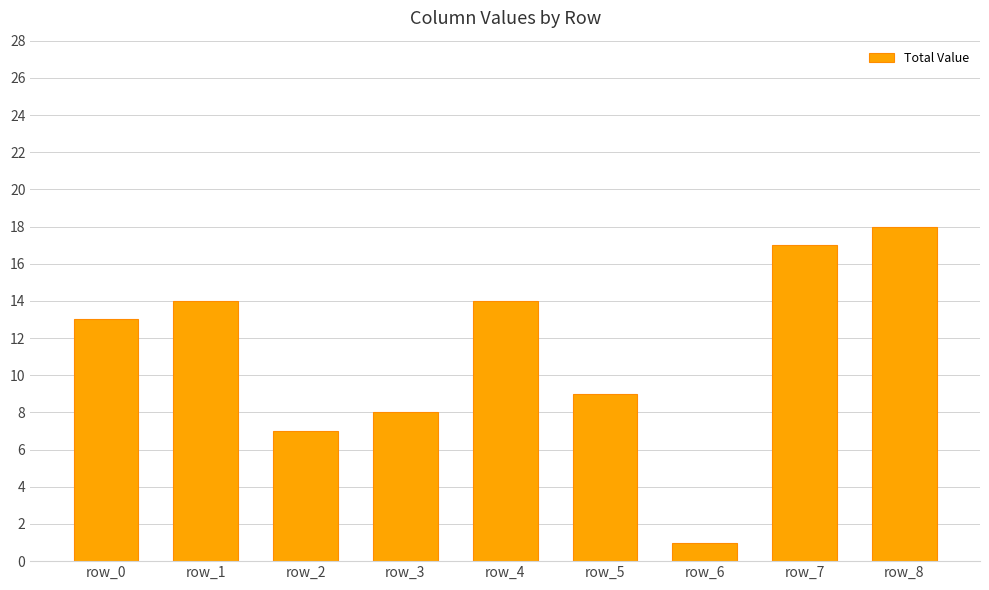

What is the sum of the values at row_4 and row_3?

22